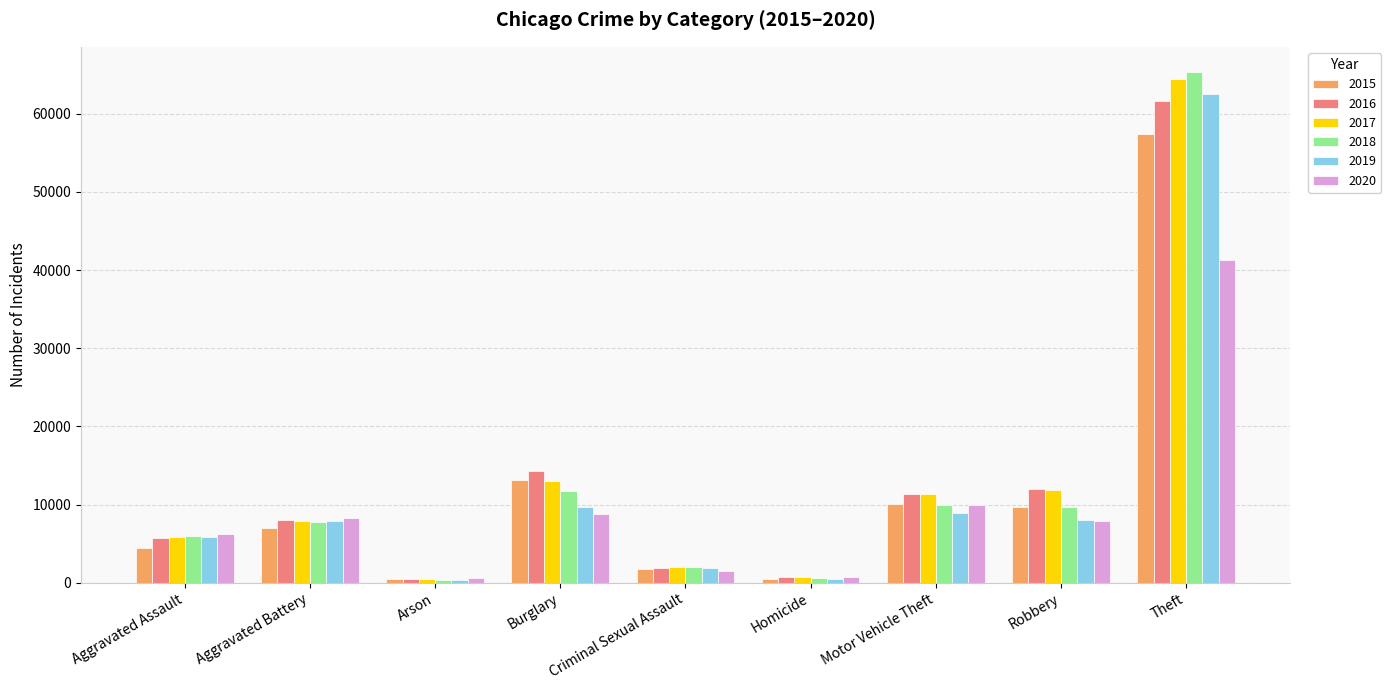

What is the average value of the 2020 series?

9485